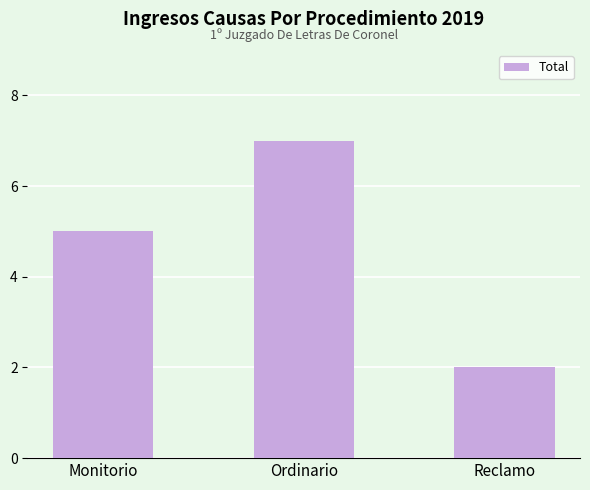

Rank the categories by value from highest to lowest.

Ordinario, Monitorio, Reclamo